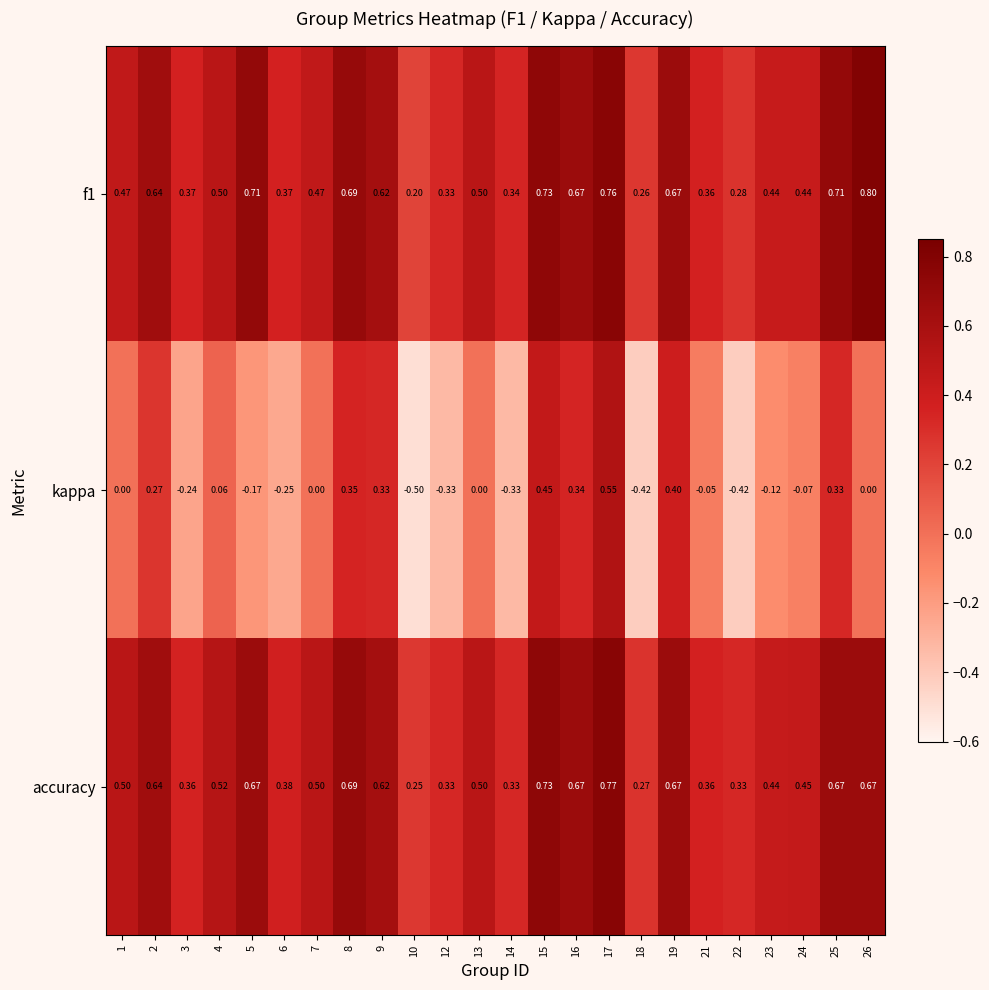

List the series in order of their peak value, highest first.

f1, accuracy, kappa